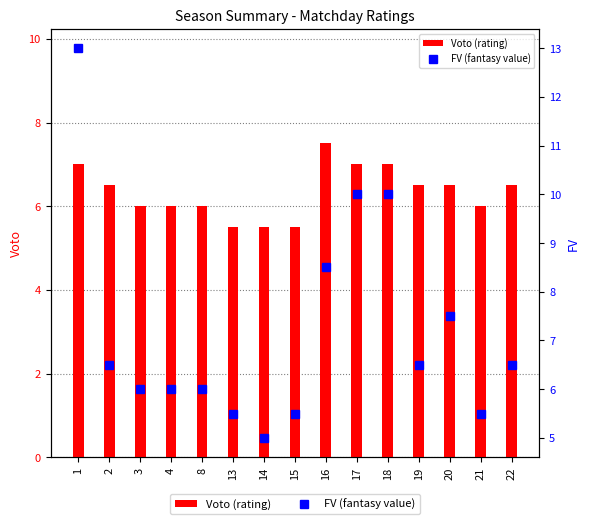

Reading right to left, list all the values displayed in this chart.

Voto (rating): 22=6.5	21=6.0	20=6.5	19=6.5	18=7.0	17=7.0	16=7.5	15=5.5	14=5.5	13=5.5	8=6.0	4=6.0	3=6.0	2=6.5	1=7.0
FV (fantasy value): 22=6.5	21=5.5	20=7.5	19=6.5	18=10.0	17=10.0	16=8.5	15=5.5	14=5.0	13=5.5	8=6.0	4=6.0	3=6.0	2=6.5	1=13.0